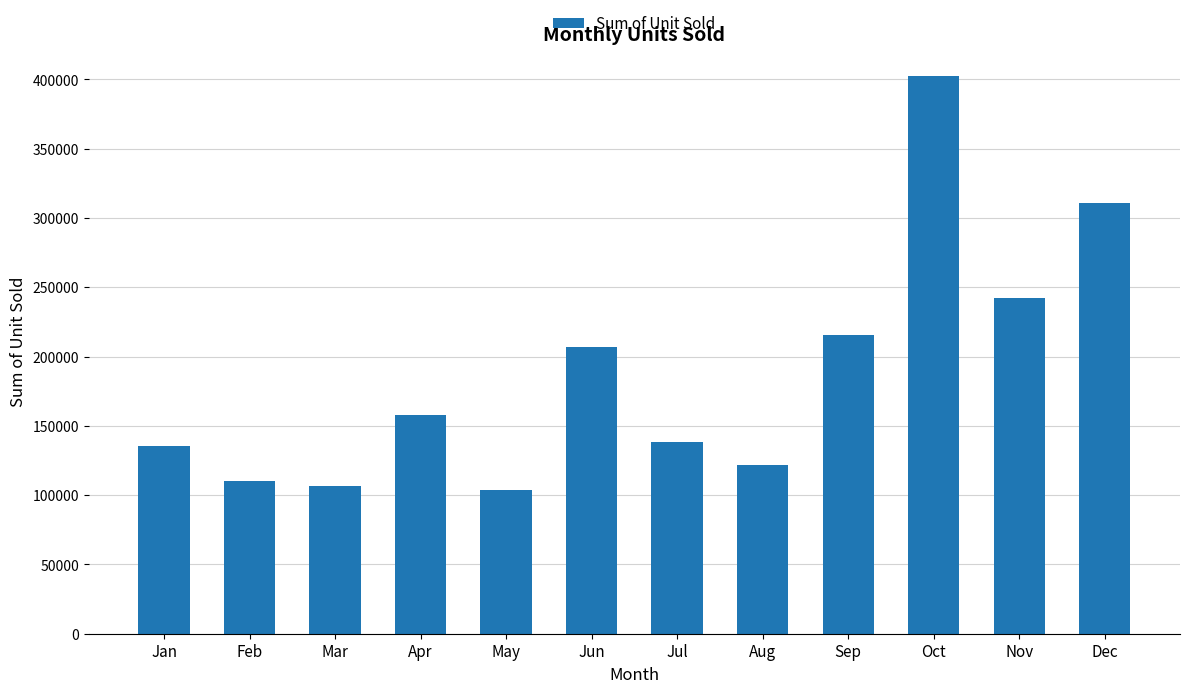

Which label corresponds to the largest value in the chart?

Oct